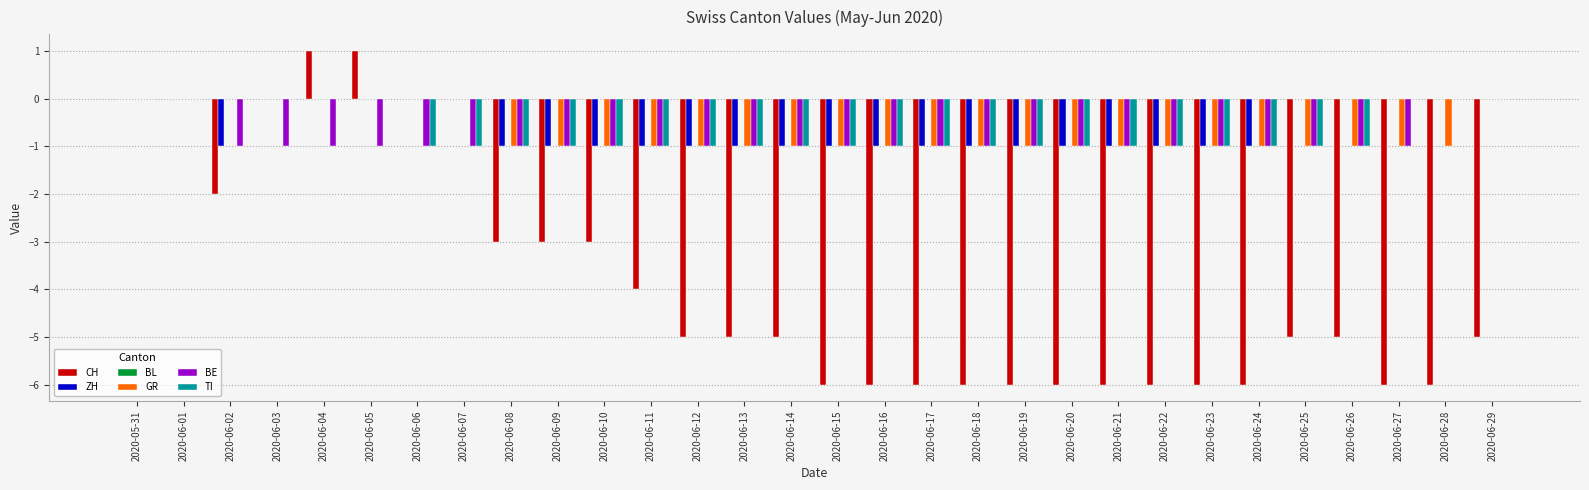

Between 2020-05-31 and 2020-06-24, which series saw the biggest shift?

CH